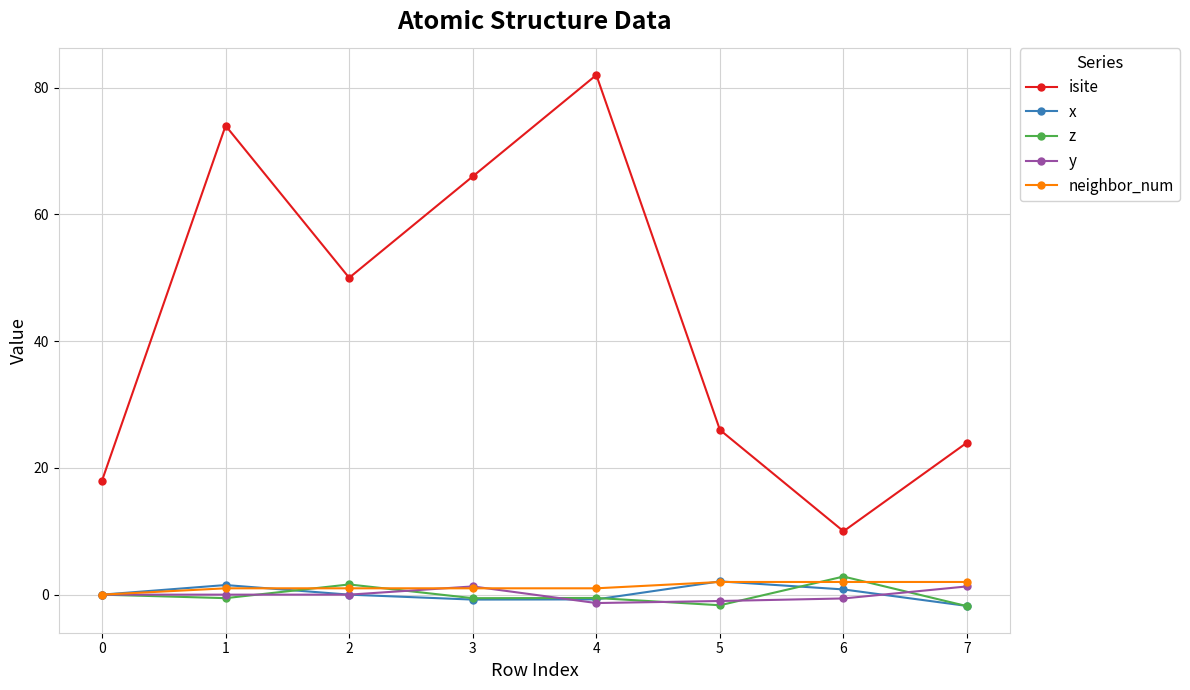

What are all the series names shown in the legend?

isite, x, z, y, neighbor_num